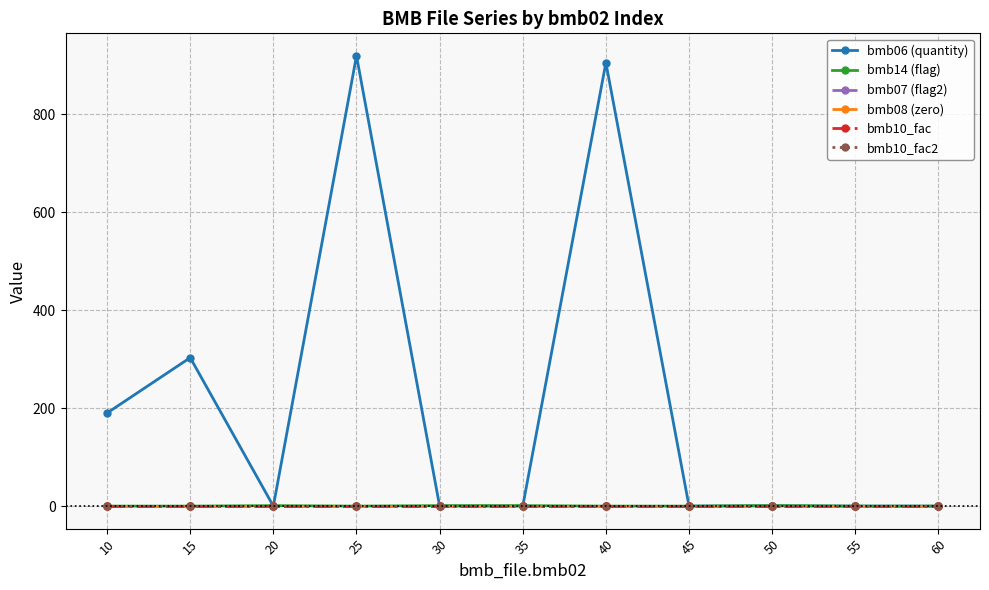

True or false: bmb10_fac2 and bmb14 (flag) intersect in this chart.

False